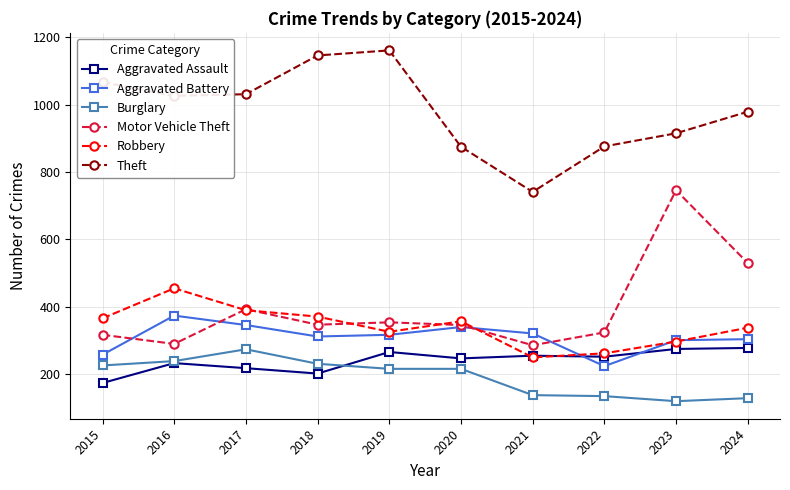

What is the difference between the Aggravated Assault values at 2020 and 2018?

45